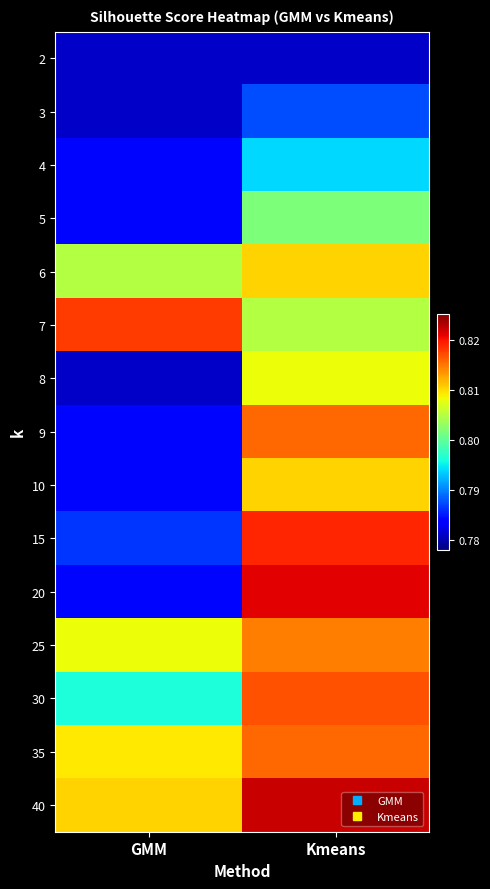

Reading left to right, list all the values displayed in this chart.

2: GMM=0.8	Kmeans=0.8
3: GMM=0.8	Kmeans=0.8
4: GMM=0.8	Kmeans=0.8
5: GMM=0.8	Kmeans=0.8
6: GMM=0.8	Kmeans=0.8
7: GMM=0.8	Kmeans=0.8
8: GMM=0.8	Kmeans=0.8
9: GMM=0.8	Kmeans=0.8
10: GMM=0.8	Kmeans=0.8
15: GMM=0.8	Kmeans=0.8
20: GMM=0.8	Kmeans=0.8
25: GMM=0.8	Kmeans=0.8
30: GMM=0.8	Kmeans=0.8
35: GMM=0.8	Kmeans=0.8
40: GMM=0.8	Kmeans=0.8